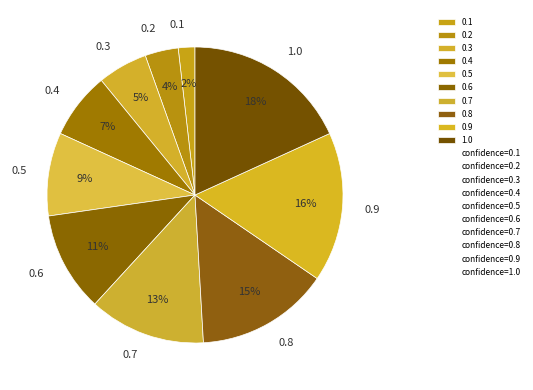

Rank the categories by value from highest to lowest.

1.0, 0.9, 0.8, 0.7, 0.6, 0.5, 0.4, 0.3, 0.2, 0.1